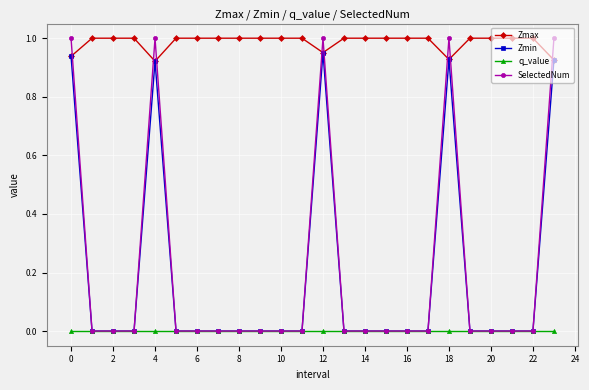

Which series has the largest range (max minus min)?

SelectedNum